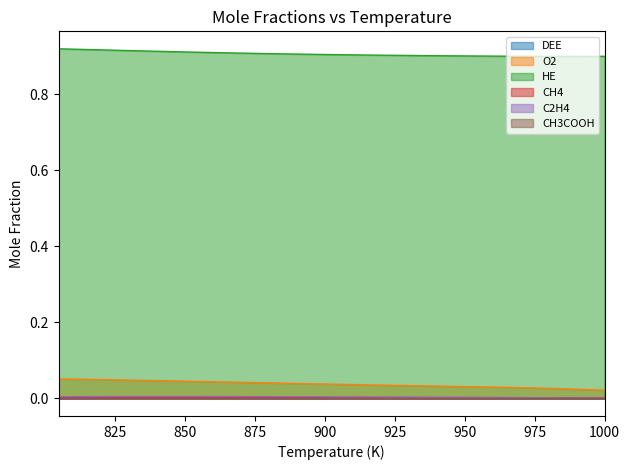

True or false: DEE has more than 2 interior local peaks.

False